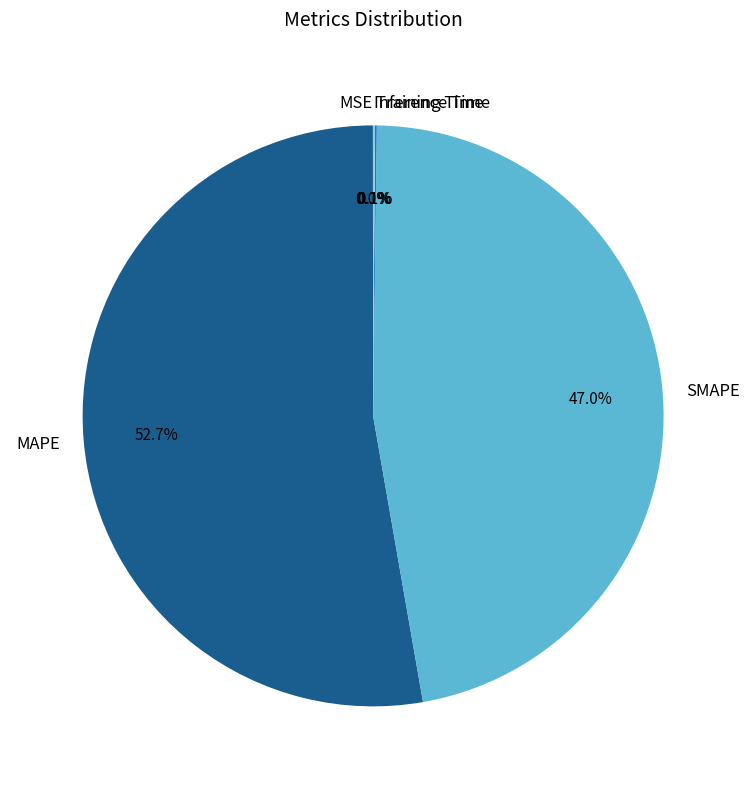

Is there a majority slice in this chart?

Yes